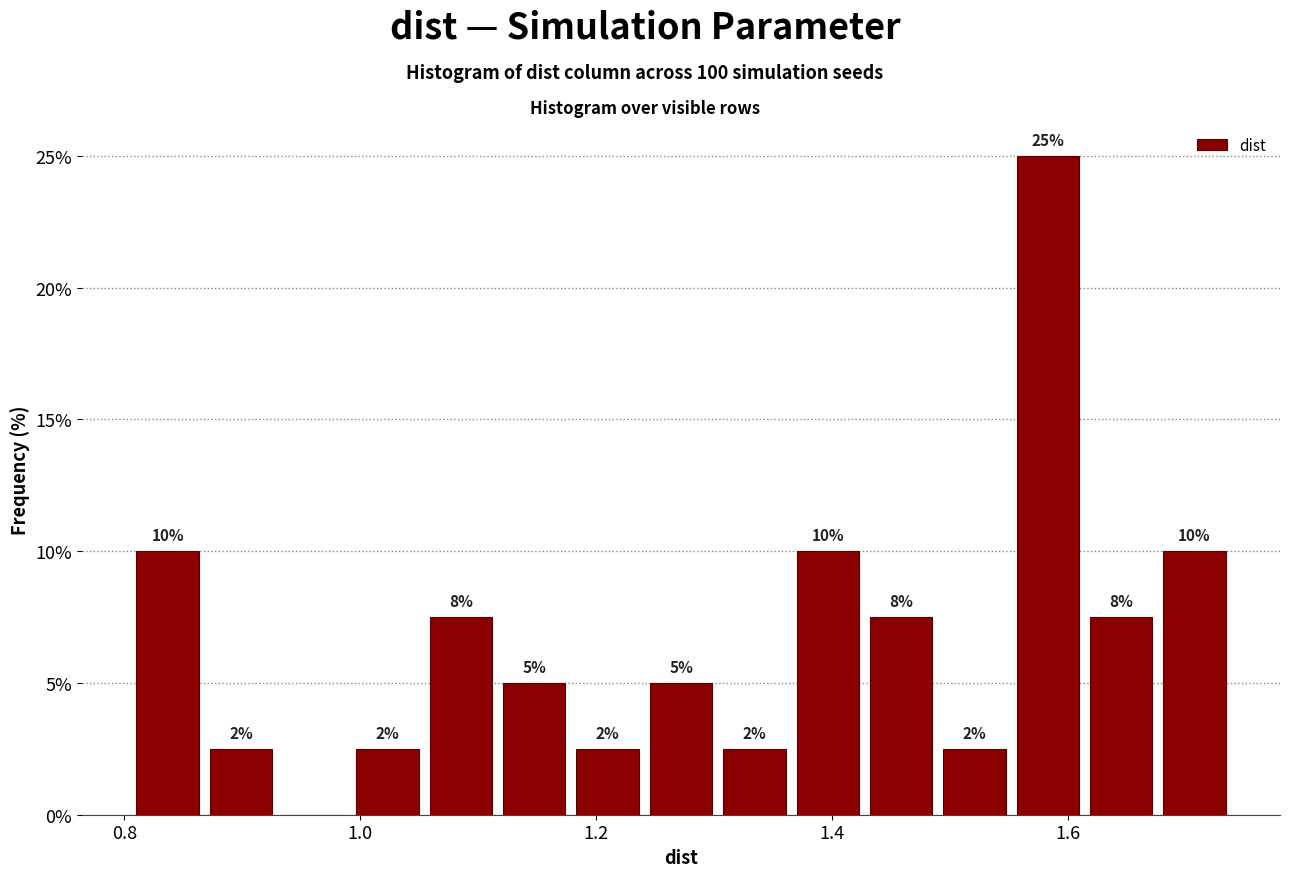

Around what value on the x-axis is the tallest bar? Give the approximate position of its centre, as read against the axis.

1.58